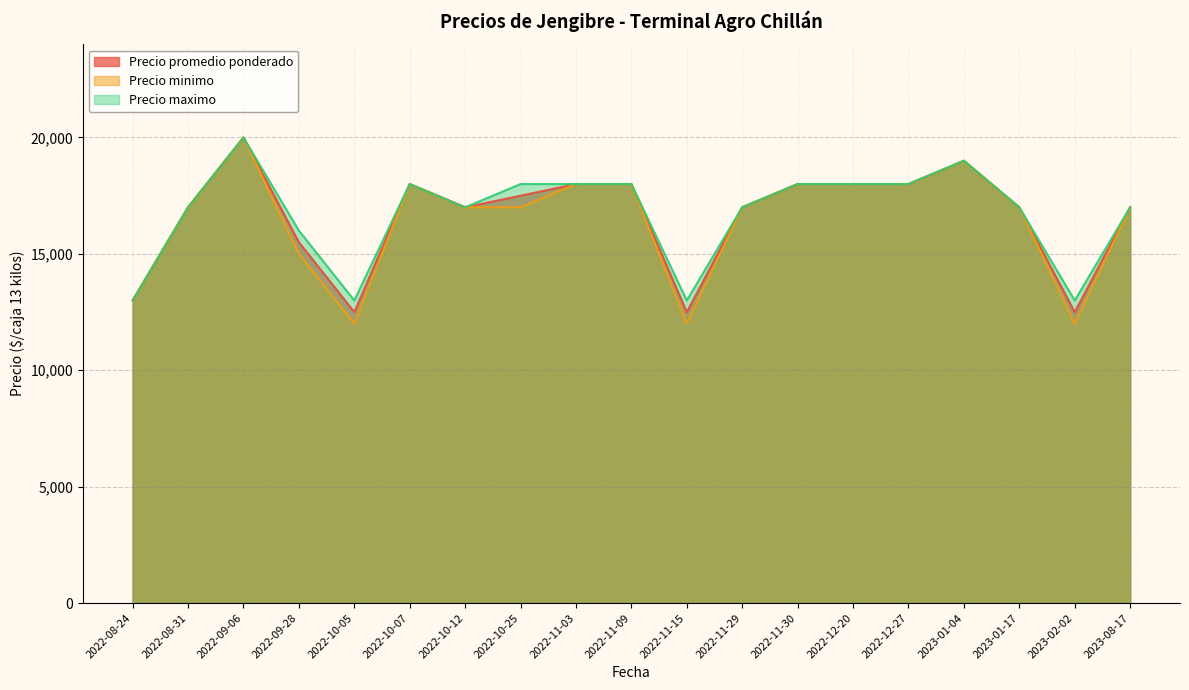

The value of Precio maximo at 2022-10-05 is 13000. True or false?

True